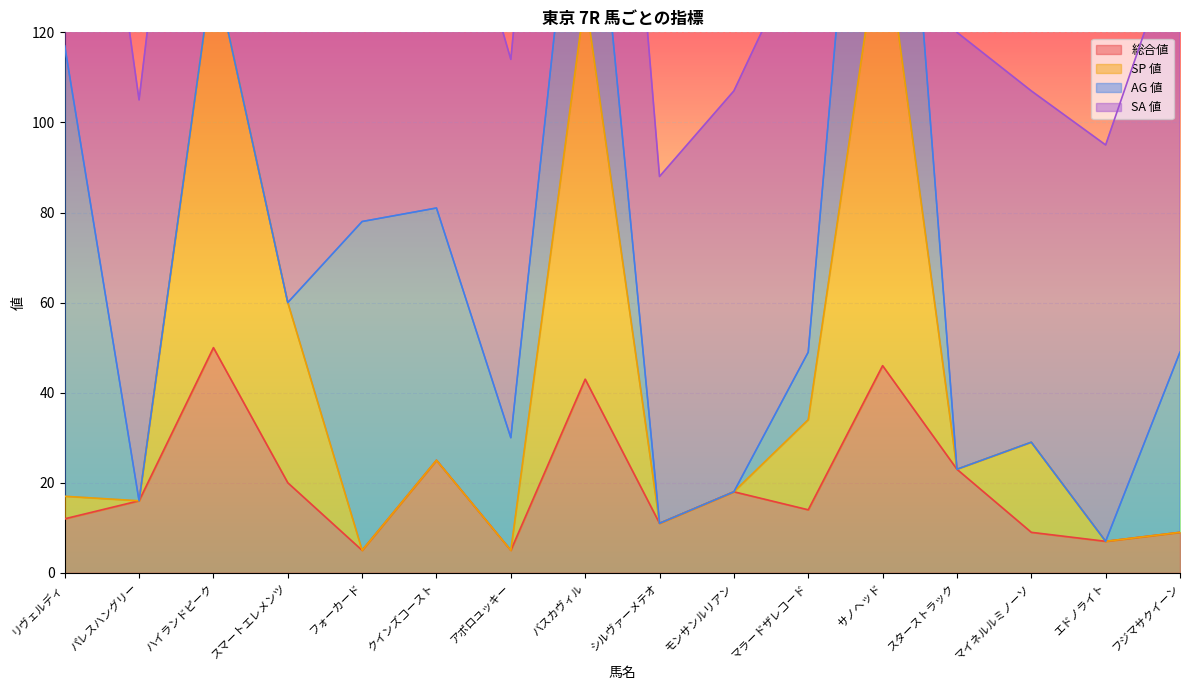

The value of 総合値 at パレスハングリー is 11. True or false?

False